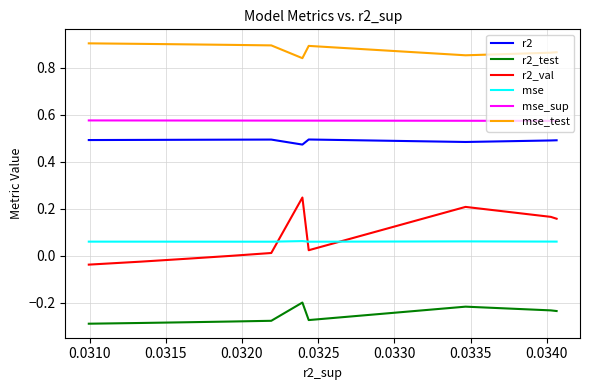

Which series has the largest range (max minus min)?

r2_val